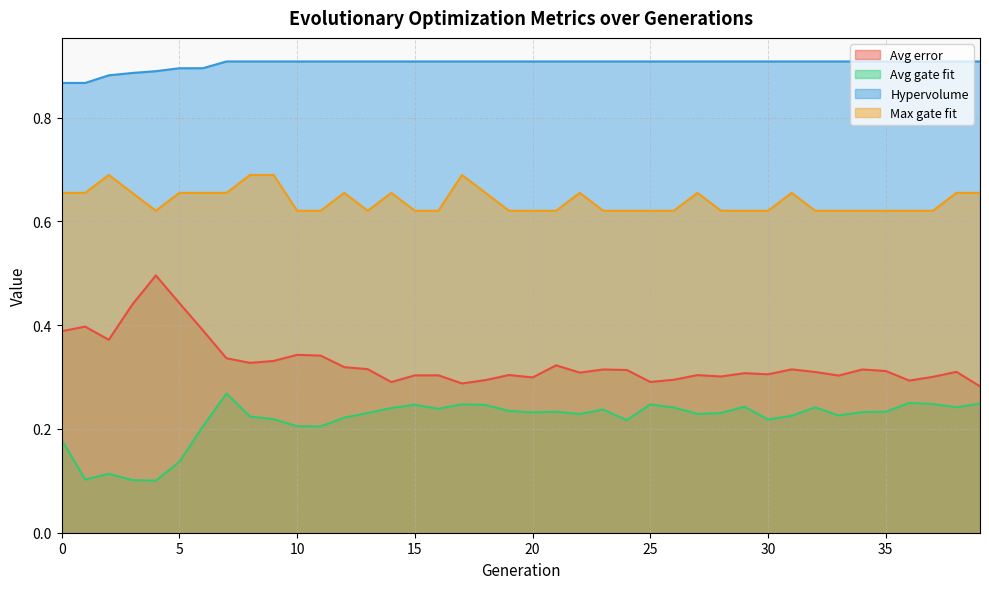

Reading left to right, list all the values displayed in this chart.

Avg error: 0.4	0.4	0.4	0.4	0.5	0.4	0.4	0.3	0.3	0.3	0.3	0.3	0.3	0.3	0.3	0.3	0.3	0.3	0.3	0.3	0.3	0.3	0.3	0.3	0.3	0.3	0.3	0.3	0.3	0.3	0.3	0.3	0.3	0.3	0.3	0.3	0.3	0.3	0.3	0.3
Avg gate fit: 0.2	0.1	0.1	0.1	0.1	0.1	0.2	0.3	0.2	0.2	0.2	0.2	0.2	0.2	0.2	0.2	0.2	0.2	0.2	0.2	0.2	0.2	0.2	0.2	0.2	0.2	0.2	0.2	0.2	0.2	0.2	0.2	0.2	0.2	0.2	0.2	0.3	0.2	0.2	0.2
Hypervolume: 0.9	0.9	0.9	0.9	0.9	0.9	0.9	0.9	0.9	0.9	0.9	0.9	0.9	0.9	0.9	0.9	0.9	0.9	0.9	0.9	0.9	0.9	0.9	0.9	0.9	0.9	0.9	0.9	0.9	0.9	0.9	0.9	0.9	0.9	0.9	0.9	0.9	0.9	0.9	0.9
Max gate fit: 0.7	0.7	0.7	0.7	0.6	0.7	0.7	0.7	0.7	0.7	0.6	0.6	0.7	0.6	0.7	0.6	0.6	0.7	0.7	0.6	0.6	0.6	0.7	0.6	0.6	0.6	0.6	0.7	0.6	0.6	0.6	0.7	0.6	0.6	0.6	0.6	0.6	0.6	0.7	0.7